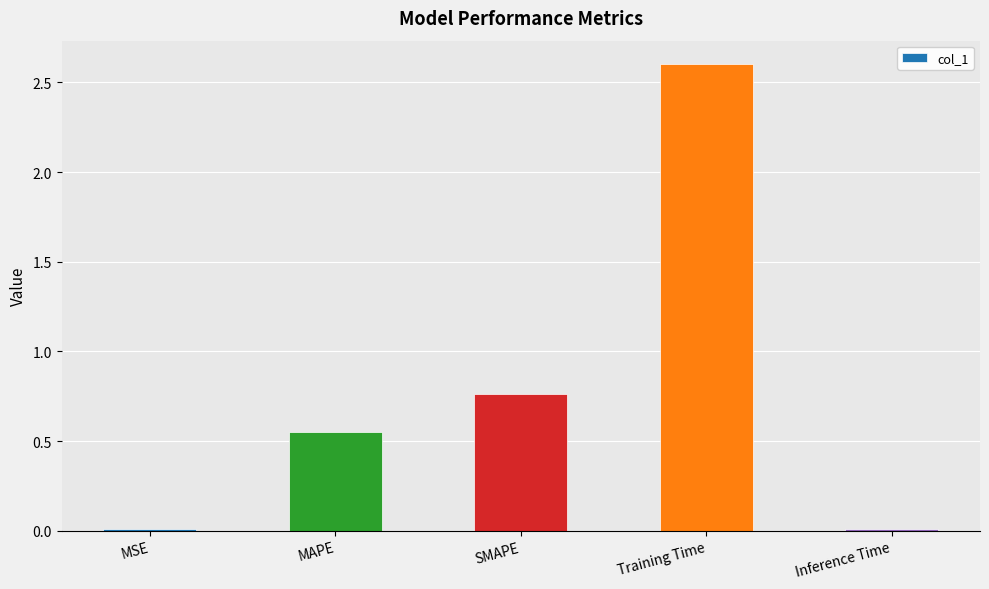

True or false: the data shows 2.6 at Training Time.

True